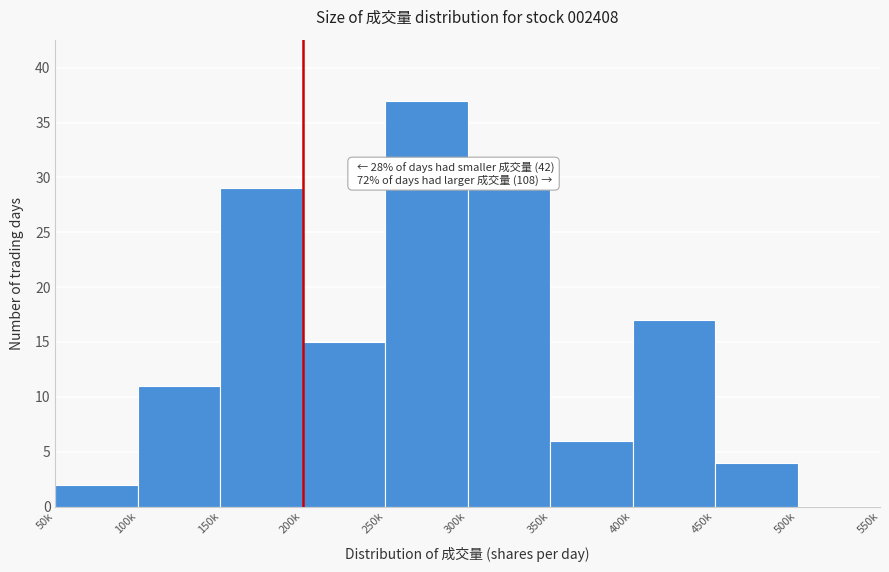

Reading left to right, what are all the values shown in this chart?

50k=2	100k=11	150k=29	200k=15	250k=37	300k=29	350k=6	400k=17	450k=4	500k=0